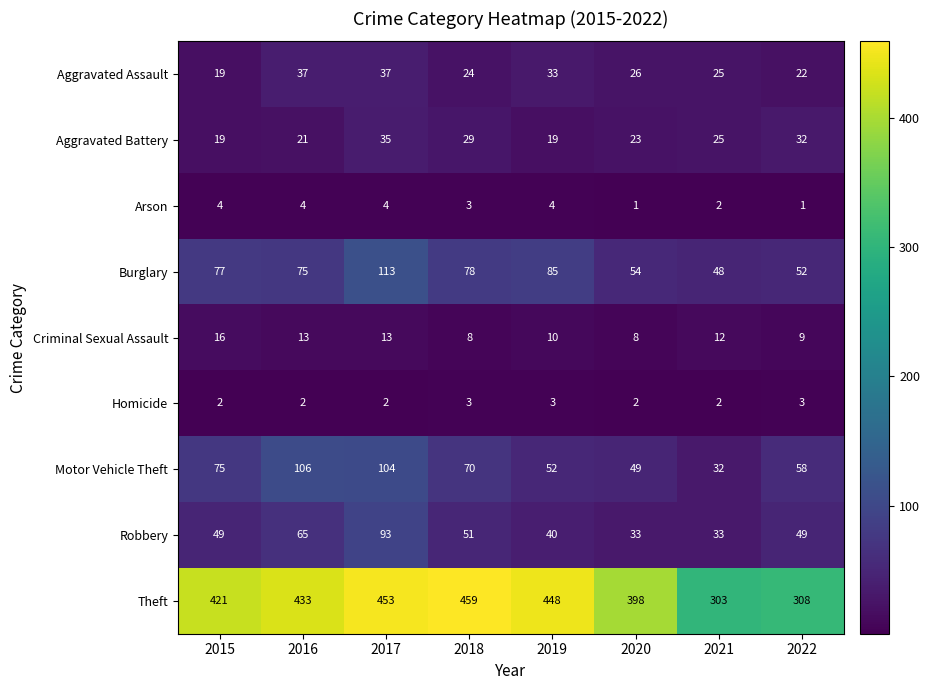

At 2019, list the series in order from largest to smallest.

Theft, Burglary, Motor Vehicle Theft, Robbery, Aggravated Assault, Aggravated Battery, Criminal Sexual Assault, Arson, Homicide